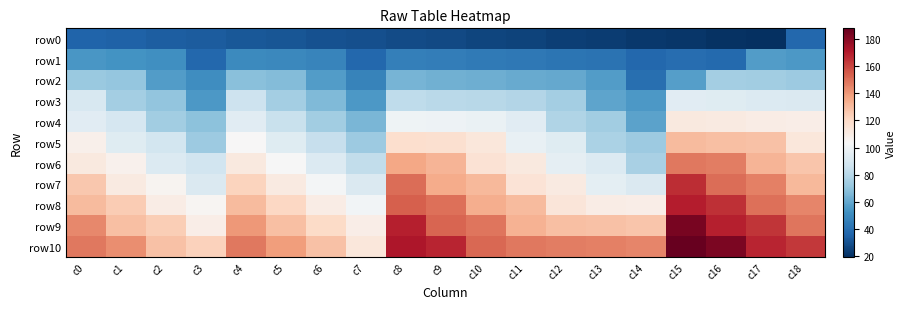

Reading left to right, extract all data points from this chart.

row0: c0=36	c1=35	c2=34	c3=33	c4=32	c5=31	c6=30	c7=29	c8=28	c9=27	c10=26	c11=25	c12=24	c13=23	c14=22	c15=21	c16=20	c17=19	c18=37
row1: c0=54	c1=53	c2=52	c3=37	c4=50	c5=49	c6=48	c7=37	c8=46	c9=45	c10=44	c11=43	c12=42	c13=41	c14=37	c15=39	c16=38	c17=56	c18=55
row2: c0=72	c1=71	c2=56	c3=51	c4=68	c5=67	c6=56	c7=47	c8=64	c9=63	c10=62	c11=61	c12=60	c13=56	c14=40	c15=57	c16=75	c17=74	c18=73
row3: c0=90	c1=75	c2=70	c3=55	c4=86	c5=75	c6=66	c7=55	c8=82	c9=81	c10=80	c11=79	c12=75	c13=59	c14=55	c15=94	c16=93	c17=92	c18=91
row4: c0=94	c1=89	c2=74	c3=69	c4=94	c5=85	c6=74	c7=65	c8=100	c9=99	c10=98	c11=94	c12=78	c13=74	c14=58	c15=112	c16=111	c17=110	c18=109
row5: c0=108	c1=93	c2=88	c3=73	c4=104	c5=93	c6=84	c7=73	c8=118	c9=117	c10=113	c11=97	c12=93	c13=77	c14=73	c15=130	c16=129	c17=128	c18=113
row6: c0=112	c1=107	c2=92	c3=87	c4=112	c5=103	c6=92	c7=83	c8=136	c9=132	c10=116	c11=112	c12=96	c13=92	c14=76	c15=148	c16=147	c17=132	c18=127
row7: c0=126	c1=111	c2=106	c3=91	c4=122	c5=111	c6=102	c7=91	c8=151	c9=135	c10=131	c11=115	c12=111	c13=95	c14=91	c15=166	c16=151	c17=146	c18=131
row8: c0=130	c1=125	c2=110	c3=105	c4=130	c5=121	c6=110	c7=101	c8=154	c9=150	c10=134	c11=130	c12=114	c13=110	c14=109	c15=170	c16=165	c17=150	c18=145
row9: c0=144	c1=129	c2=124	c3=109	c4=140	c5=129	c6=120	c7=109	c8=169	c9=153	c10=149	c11=133	c12=129	c13=128	c14=127	c15=184	c16=169	c17=164	c18=149
row10: c0=148	c1=143	c2=128	c3=123	c4=148	c5=139	c6=128	c7=113	c8=172	c9=168	c10=152	c11=148	c12=147	c13=146	c14=145	c15=188	c16=183	c17=168	c18=163